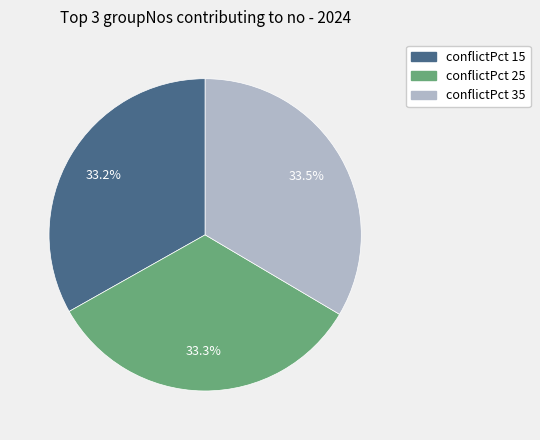

Is there a majority slice in this chart?

No